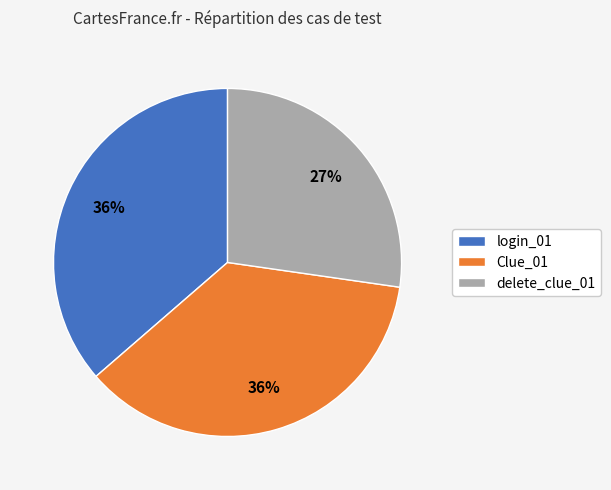

Which slice is the smallest?

delete_clue_01